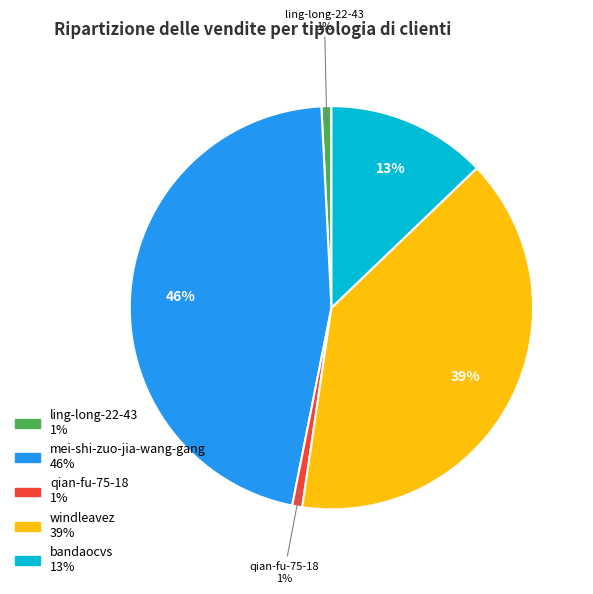

Is there a majority slice in this chart?

No